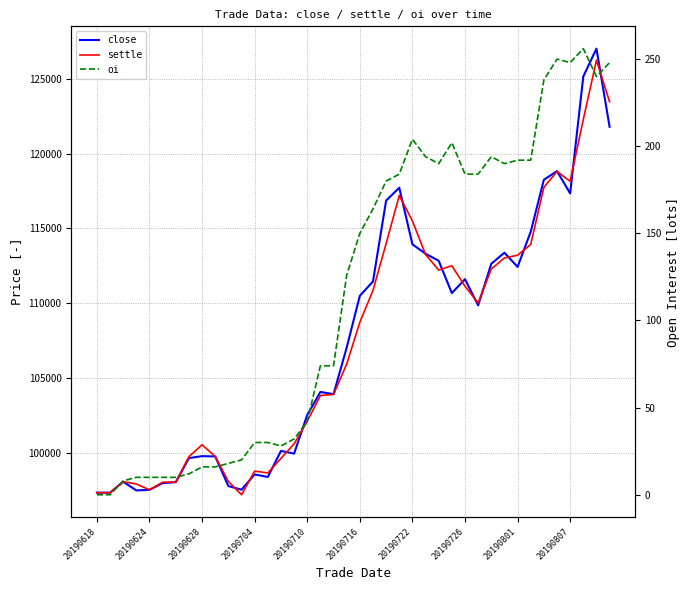

In settle, how many points are higher than both neighbors (excluding endpoints)?

7